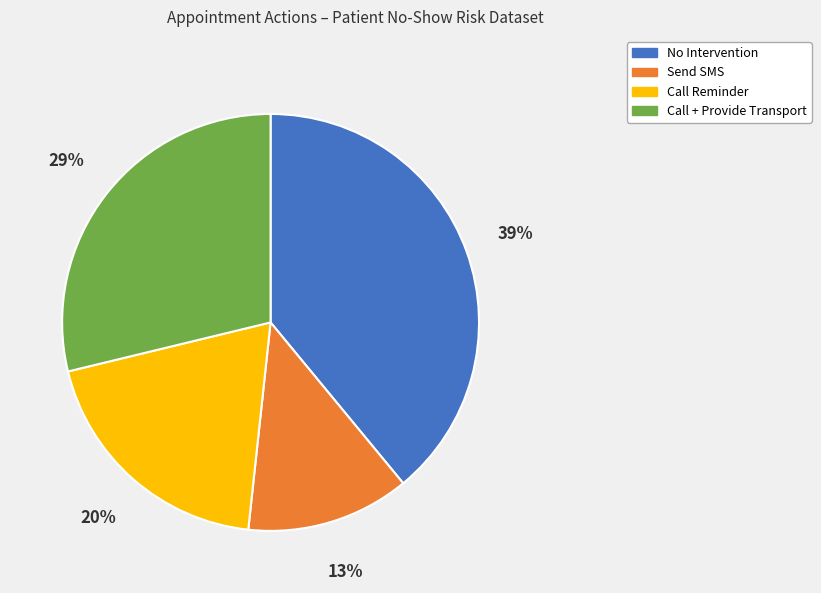

Is the sum of Call + Provide Transport and No Intervention greater than half?

Yes